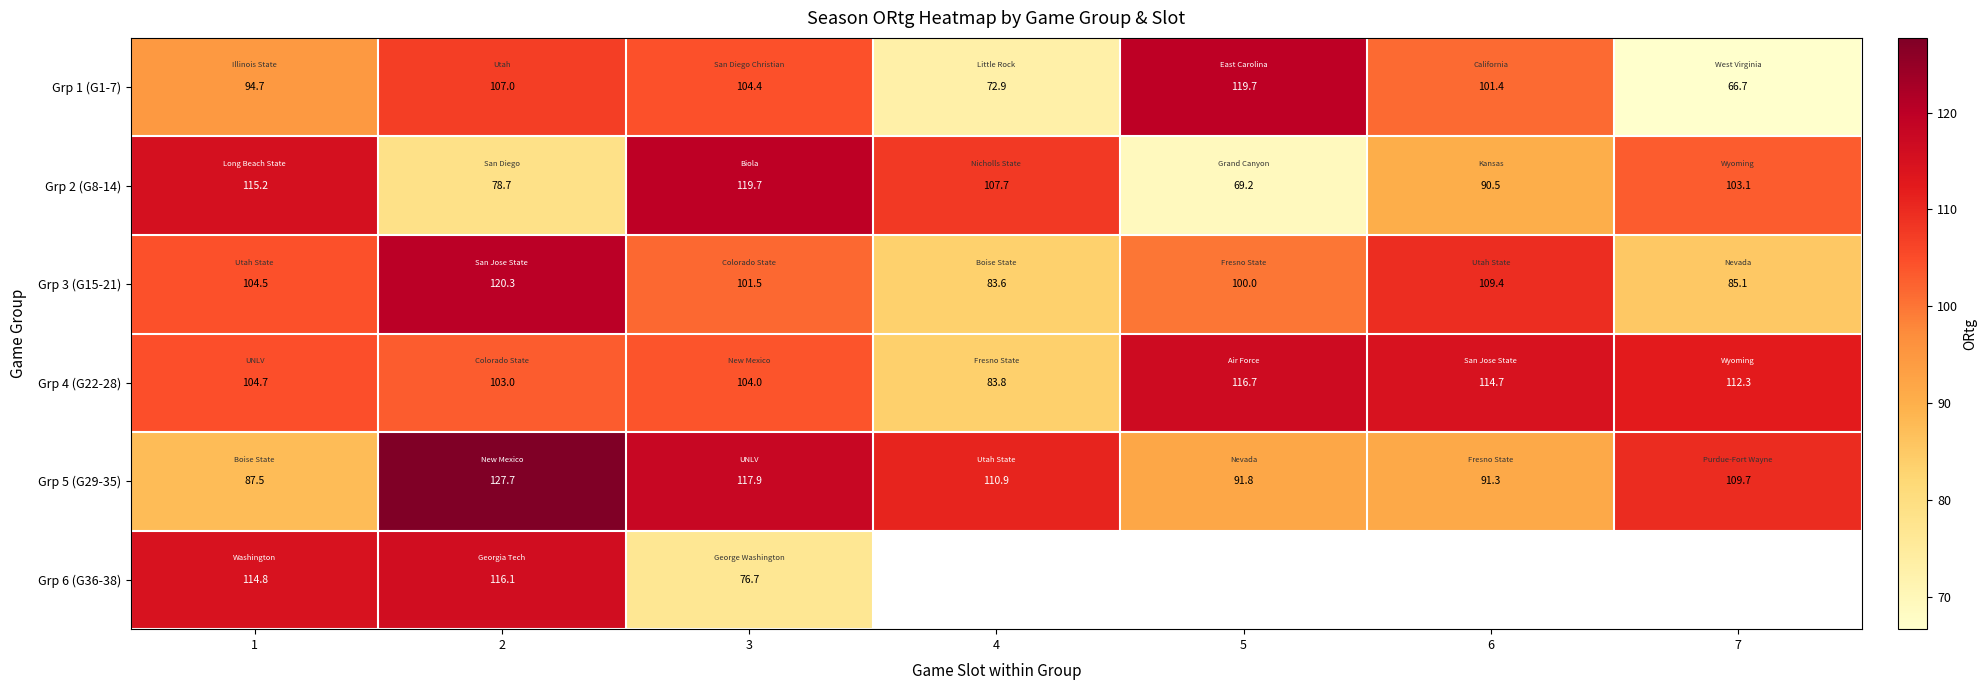

What is the average value of the Grp 1 (G1-7) series?

95.3